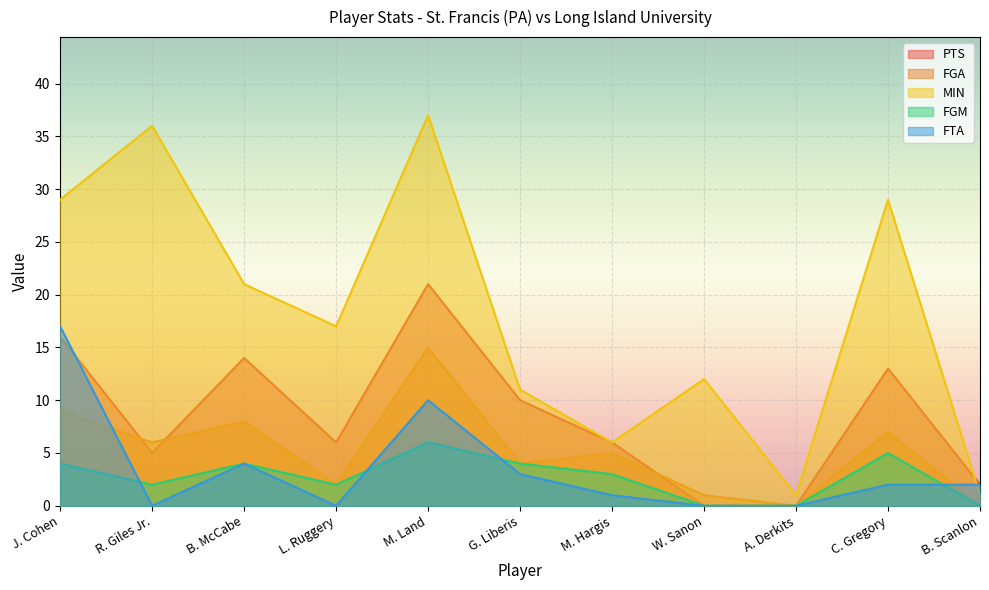

Reading right to left, transcribe all the data shown in this chart.

PTS: B. Scanlon=2	C. Gregory=13	A. Derkits=0	W. Sanon=0	M. Hargis=6	G. Liberis=10	M. Land=21	L. Ruggery=6	B. McCabe=14	R. Giles Jr.=5	J. Cohen=16
FGA: B. Scanlon=0	C. Gregory=7	A. Derkits=0	W. Sanon=1	M. Hargis=5	G. Liberis=4	M. Land=15	L. Ruggery=2	B. McCabe=8	R. Giles Jr.=6	J. Cohen=9
MIN: B. Scanlon=1	C. Gregory=29	A. Derkits=1	W. Sanon=12	M. Hargis=6	G. Liberis=11	M. Land=37	L. Ruggery=17	B. McCabe=21	R. Giles Jr.=36	J. Cohen=29
FGM: B. Scanlon=0	C. Gregory=5	A. Derkits=0	W. Sanon=0	M. Hargis=3	G. Liberis=4	M. Land=6	L. Ruggery=2	B. McCabe=4	R. Giles Jr.=2	J. Cohen=4
FTA: B. Scanlon=2	C. Gregory=2	A. Derkits=0	W. Sanon=0	M. Hargis=1	G. Liberis=3	M. Land=10	L. Ruggery=0	B. McCabe=4	R. Giles Jr.=0	J. Cohen=17